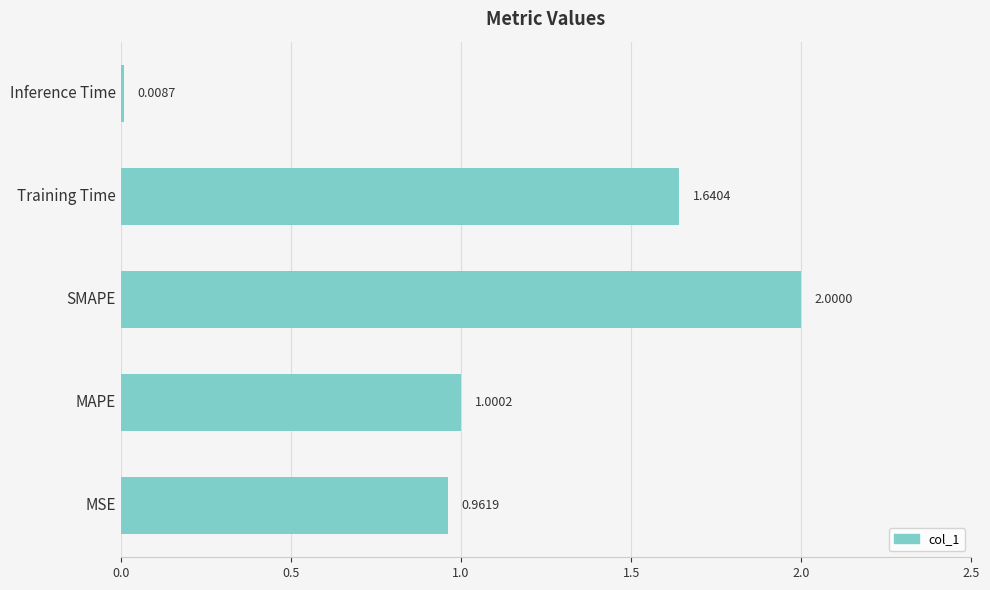

What is the change in value from SMAPE to Inference Time?

-2.0